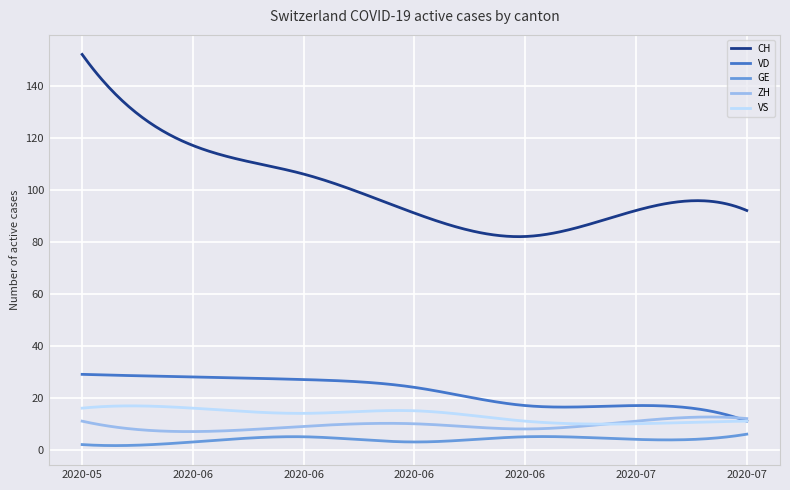

True or false: CH and VS cross at least once.

False